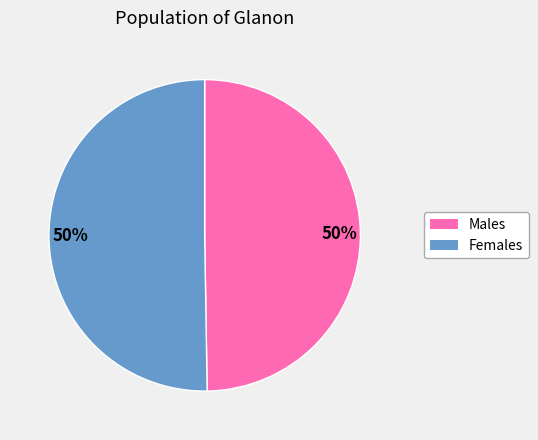

How many segments does this pie chart have?

2